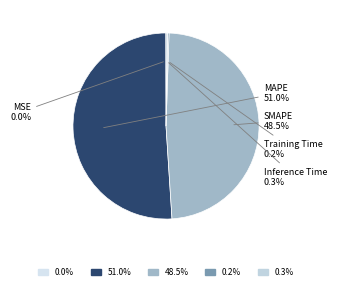

Does any single category account for the majority?

Yes